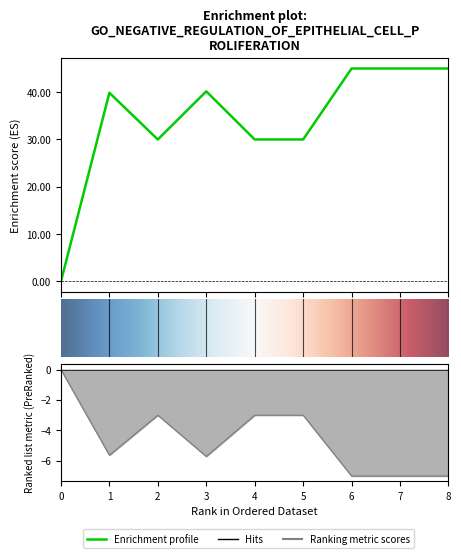

Where does the data first go above 39?

1